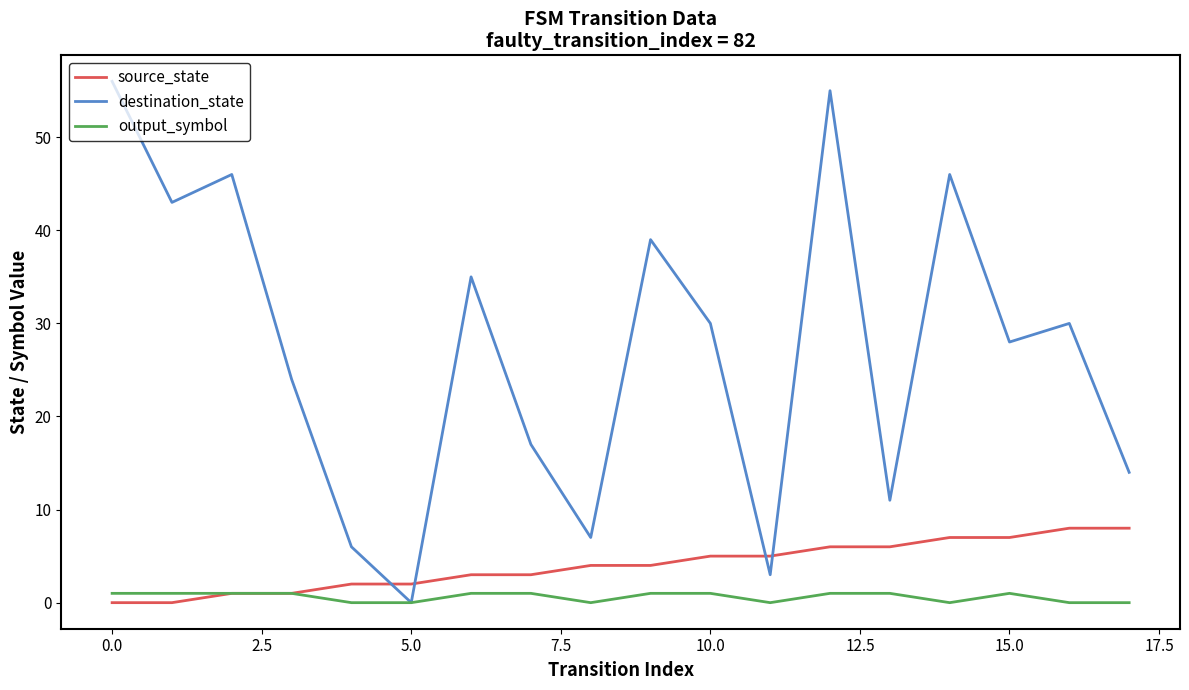

What is the maximum value for destination_state?

56